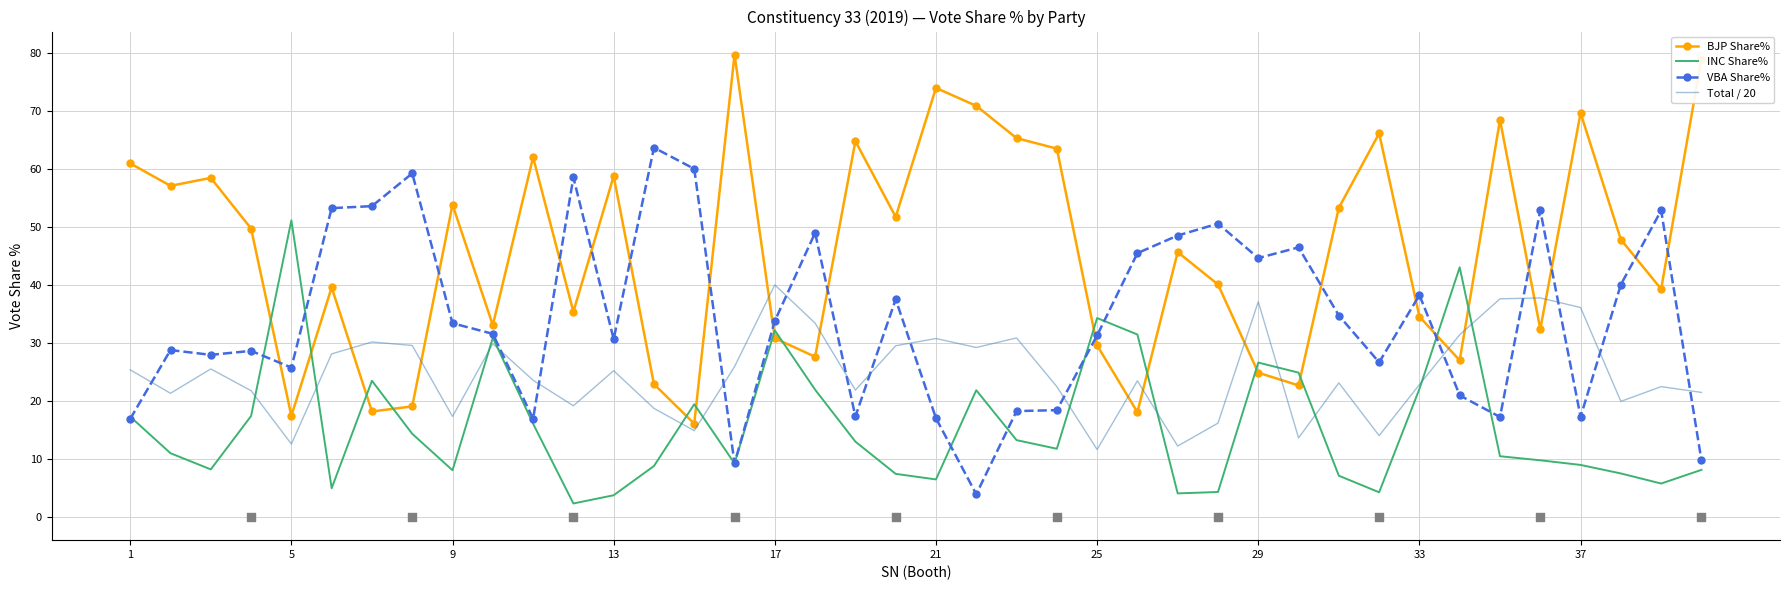

Which series reaches the maximum Y coordinate?

BJP Share%